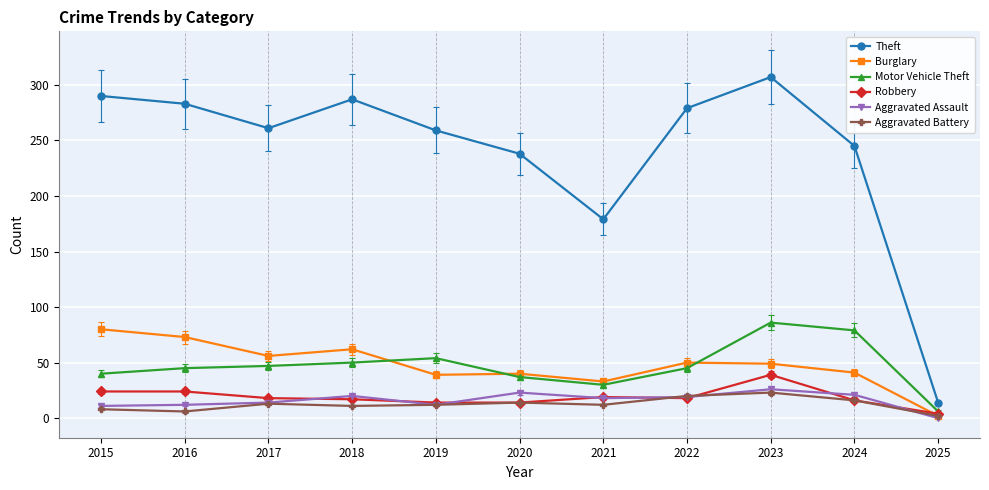

True or false: Aggravated Battery has more than 0 interior local peaks.

True